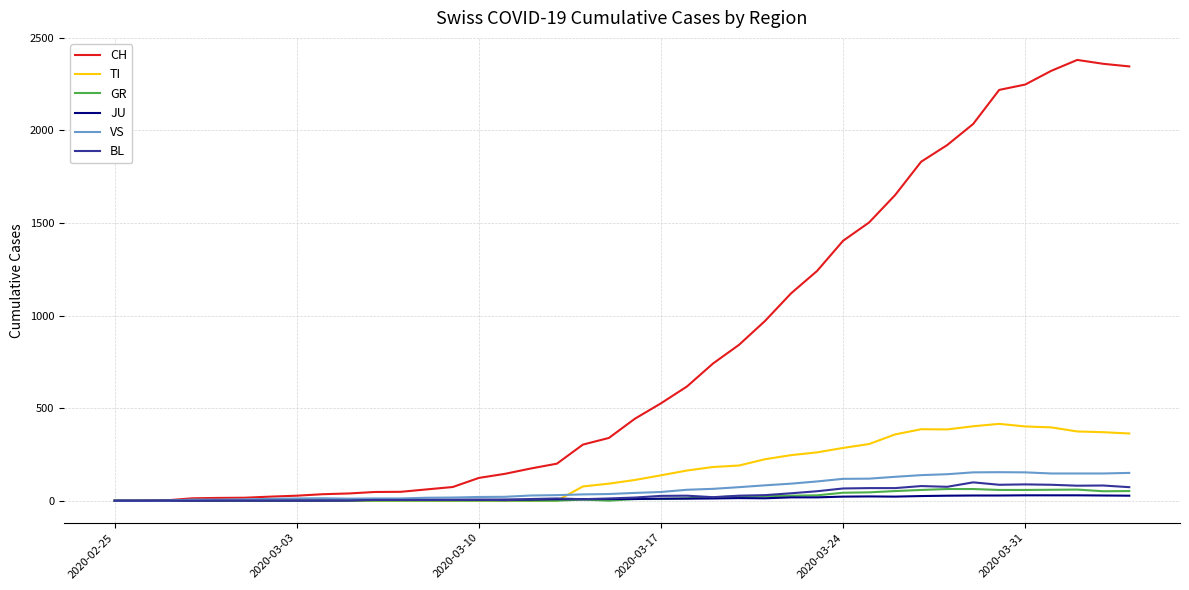

Is this an area chart (filled region under the line)?

No